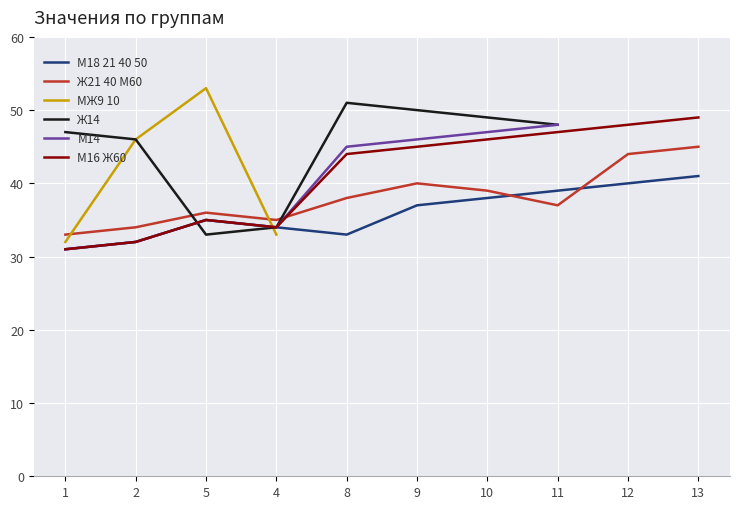

How many lines are shown in the chart?

6